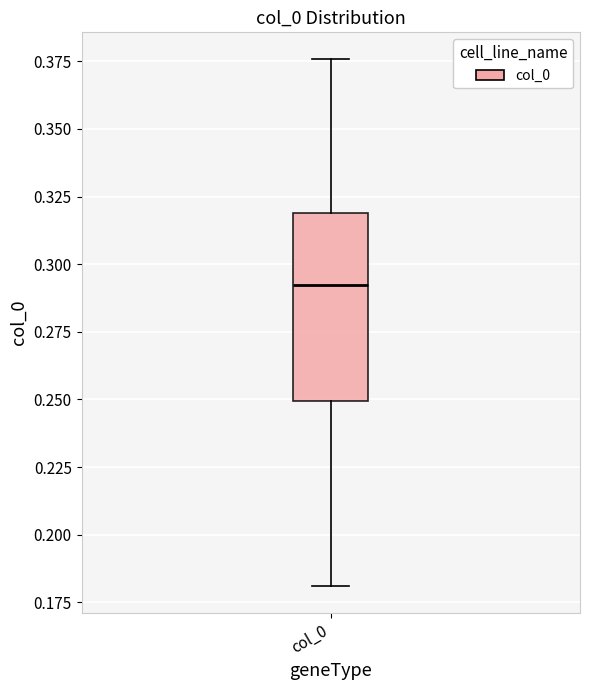

Where is the lower edge of the box for col_0 on the y-axis? The values are not printed on the chart, so give them approximately, as read against the axis.

0.250